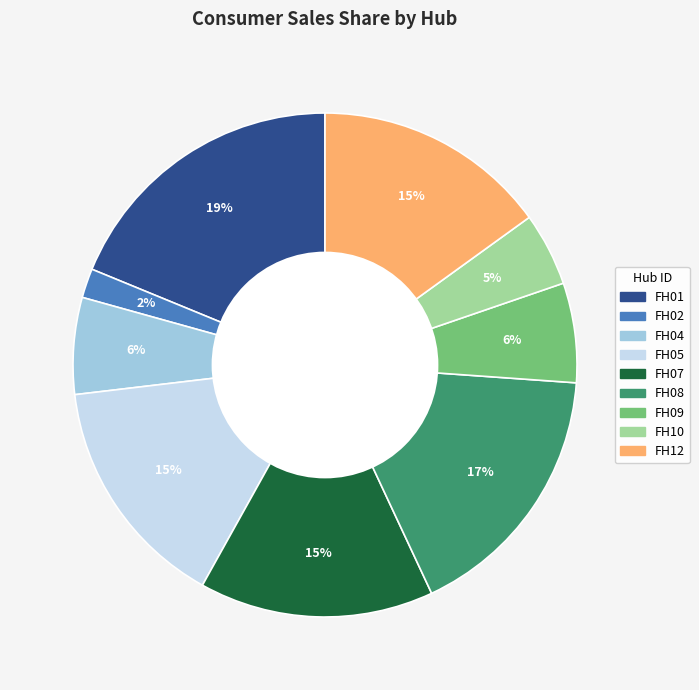

To the nearest percent, what is the difference between the largest and smallest slice percentages?

17%